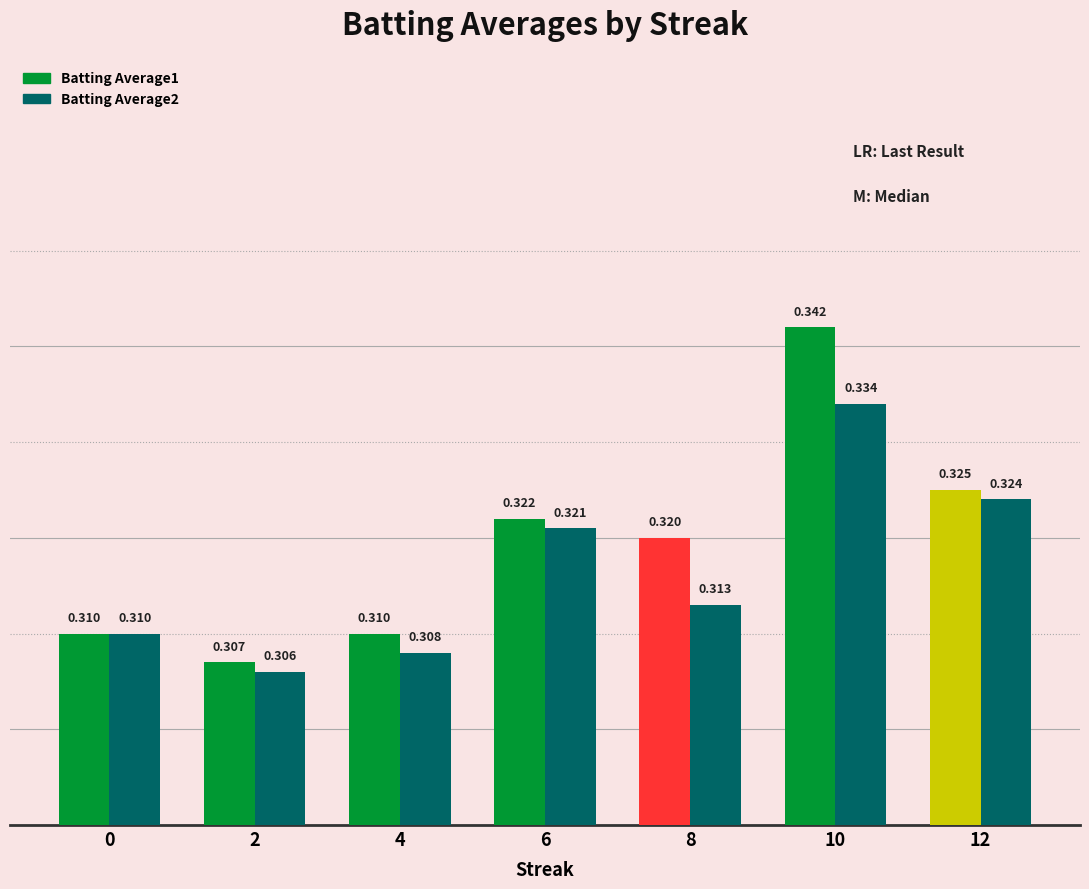

Is the value of Batting Average2 at 6 greater than the value of Batting Average1 at 2?

Yes